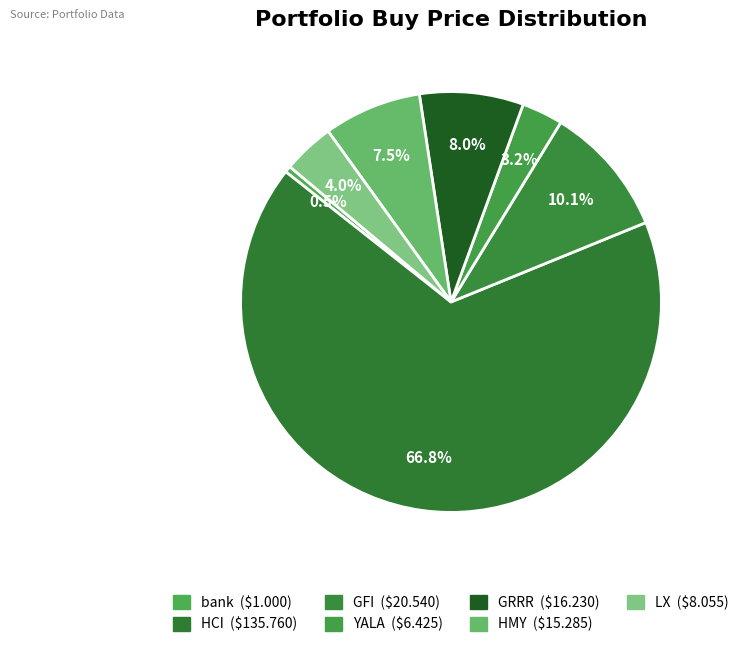

To the nearest percent, what is the difference between the largest and smallest slice percentages?

66%